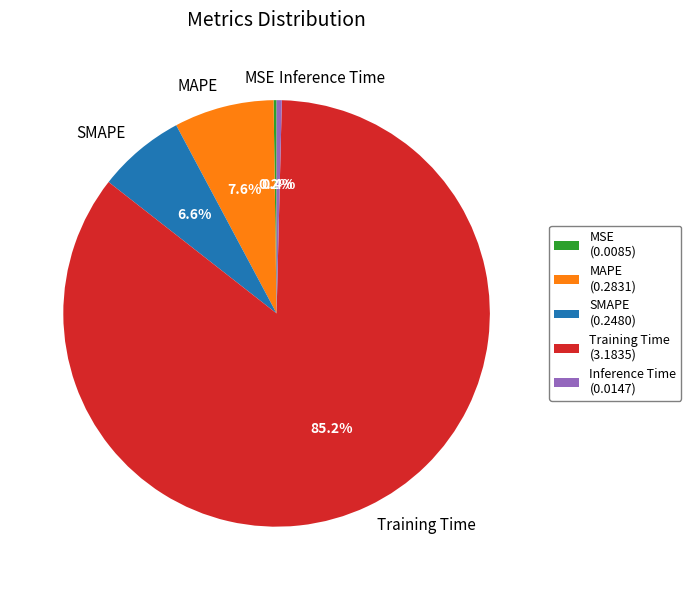

Combined, what portion of the pie is SMAPE and MAPE?

14.2%